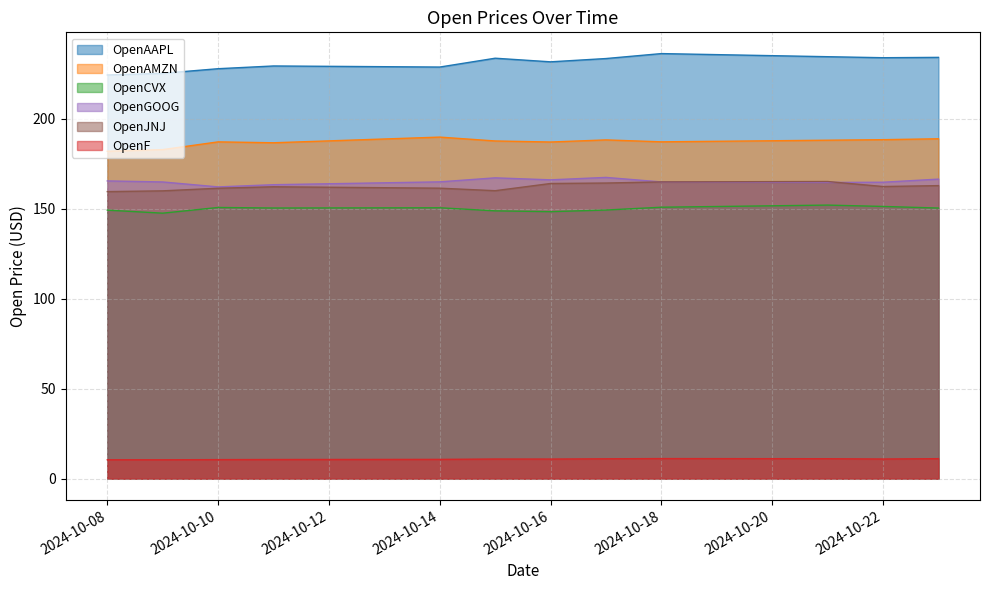

Where is the first local minimum for OpenAMZN?

2024-10-11